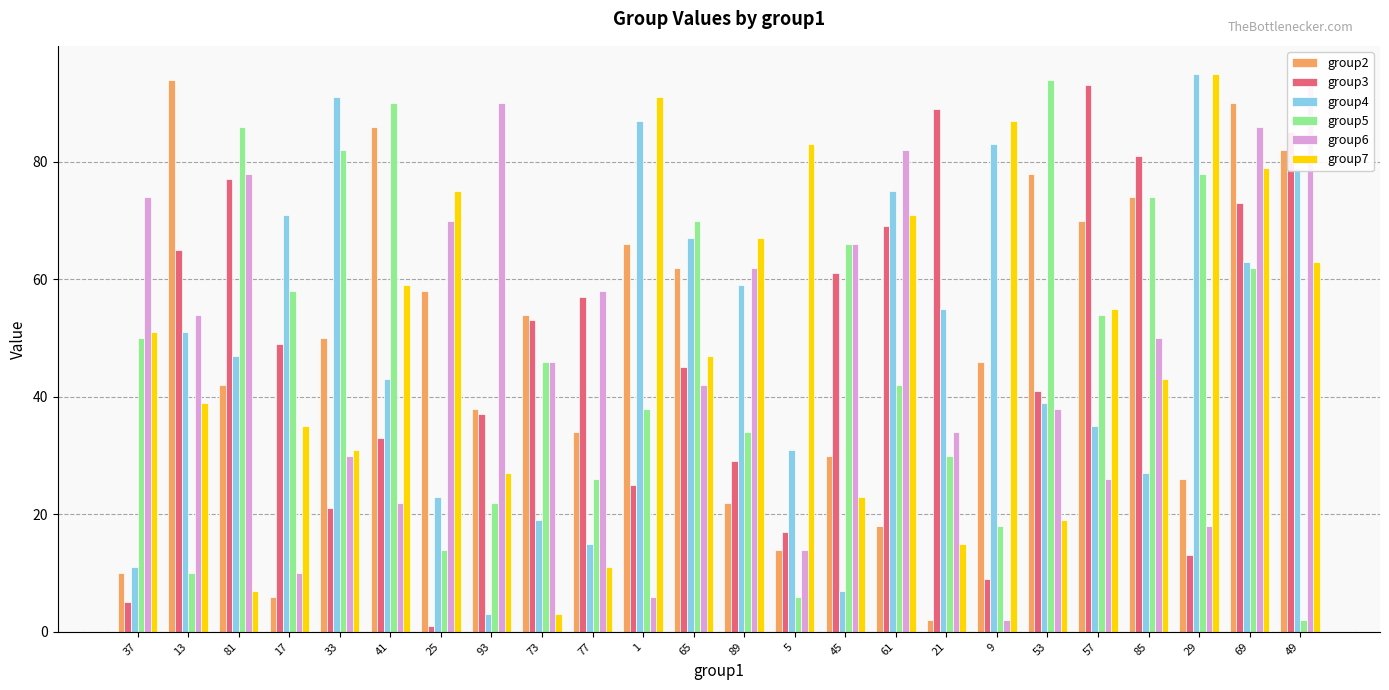

Is it true that group2 equals 115 at 57?

False